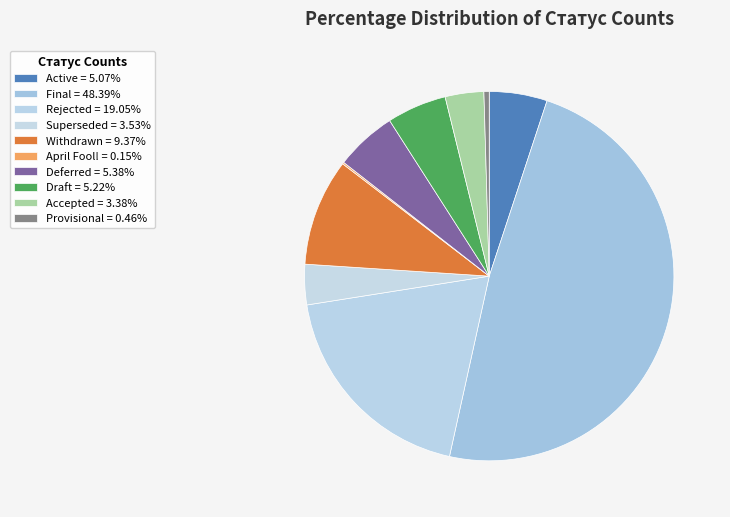

Is it true that Rejected is 19% of the pie?

True